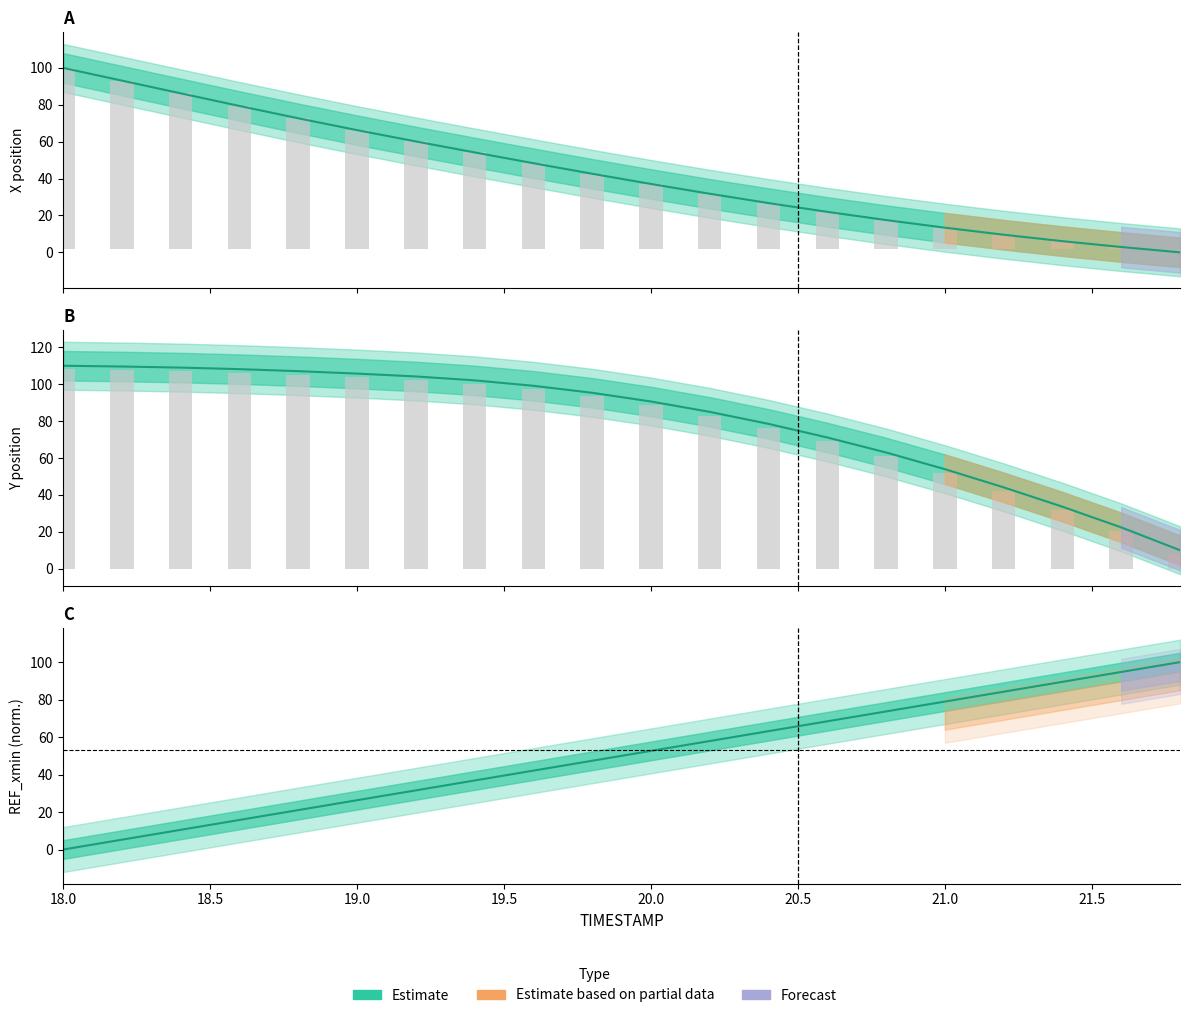

What position from the right is 21.0?

5